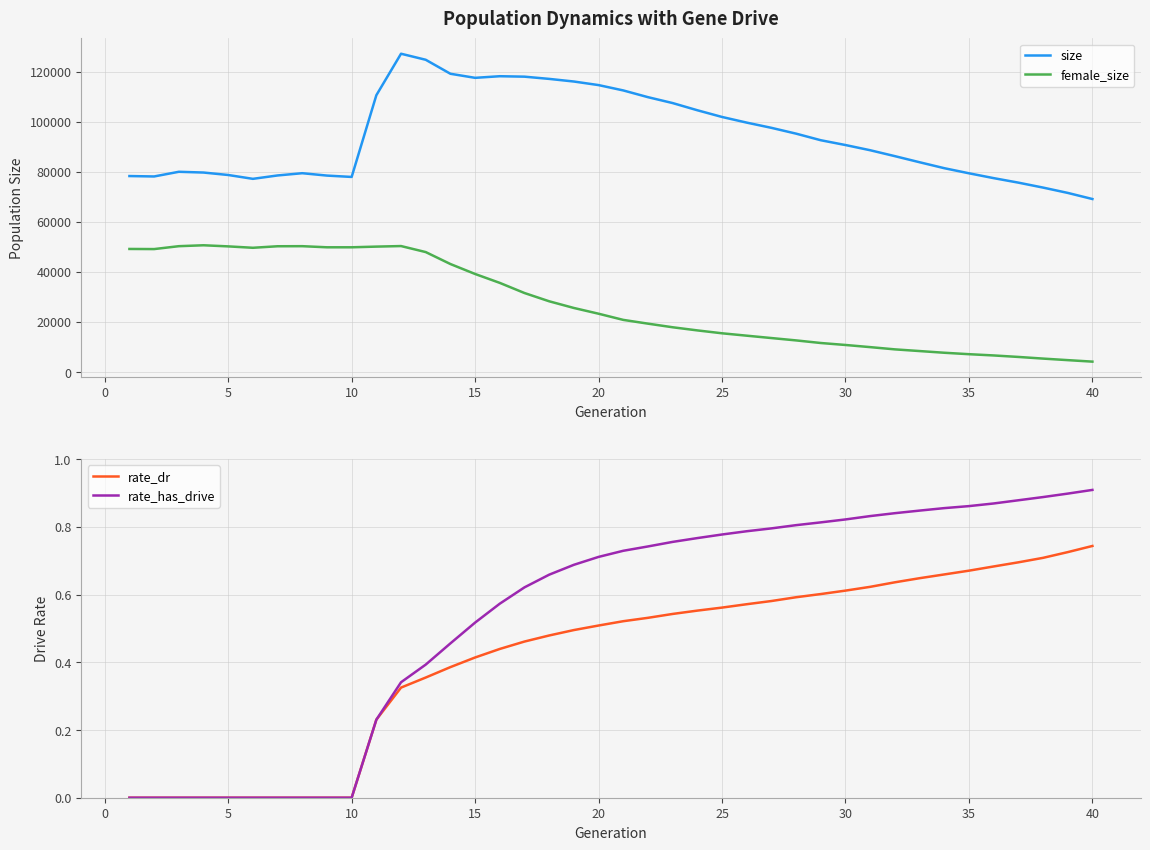

What is the value of the size point at the 12th from the left?

127250.0